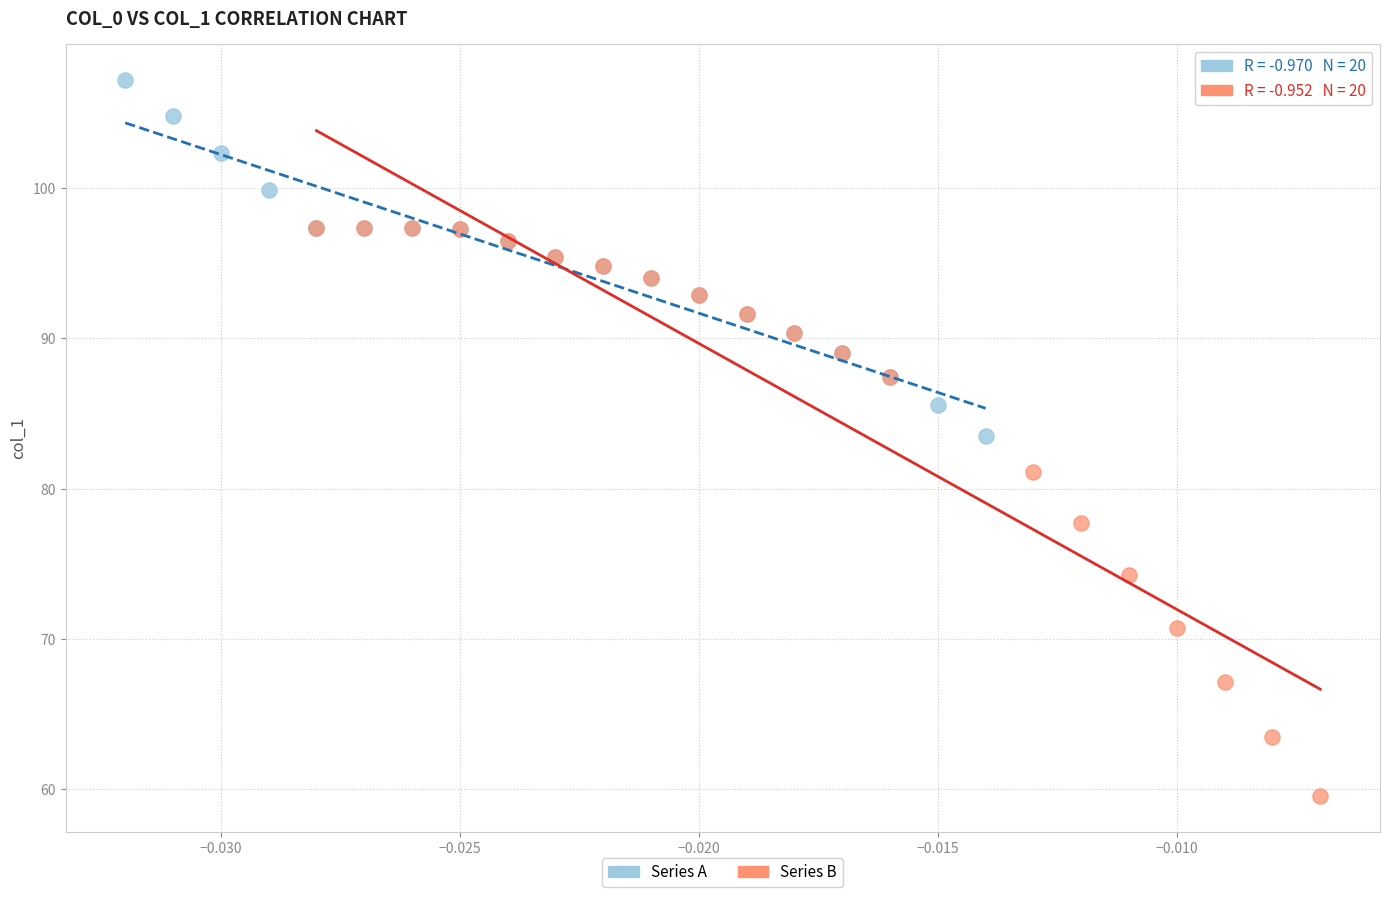

Which series has the widest spread of Y values?

Series B